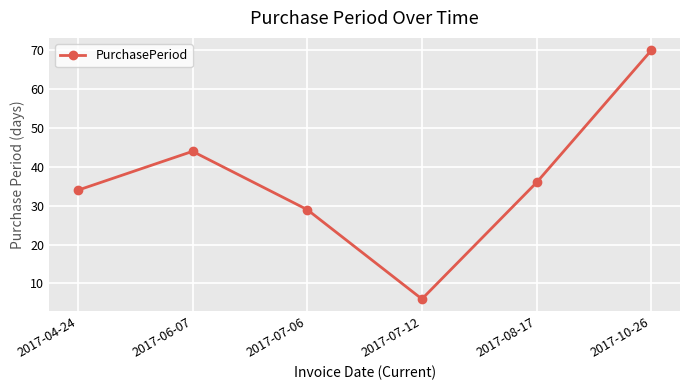

What is the value of the 1st point from the left?

34